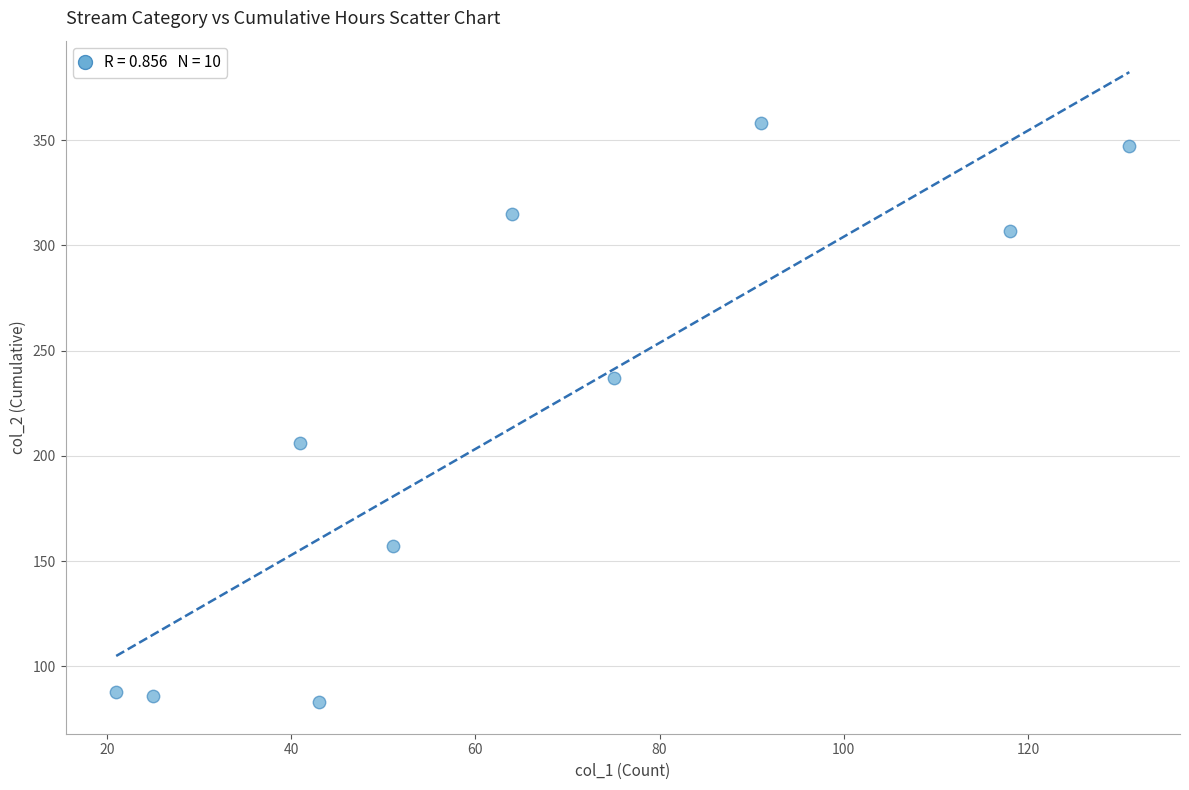

What is the range of X values (max minus min)?

110